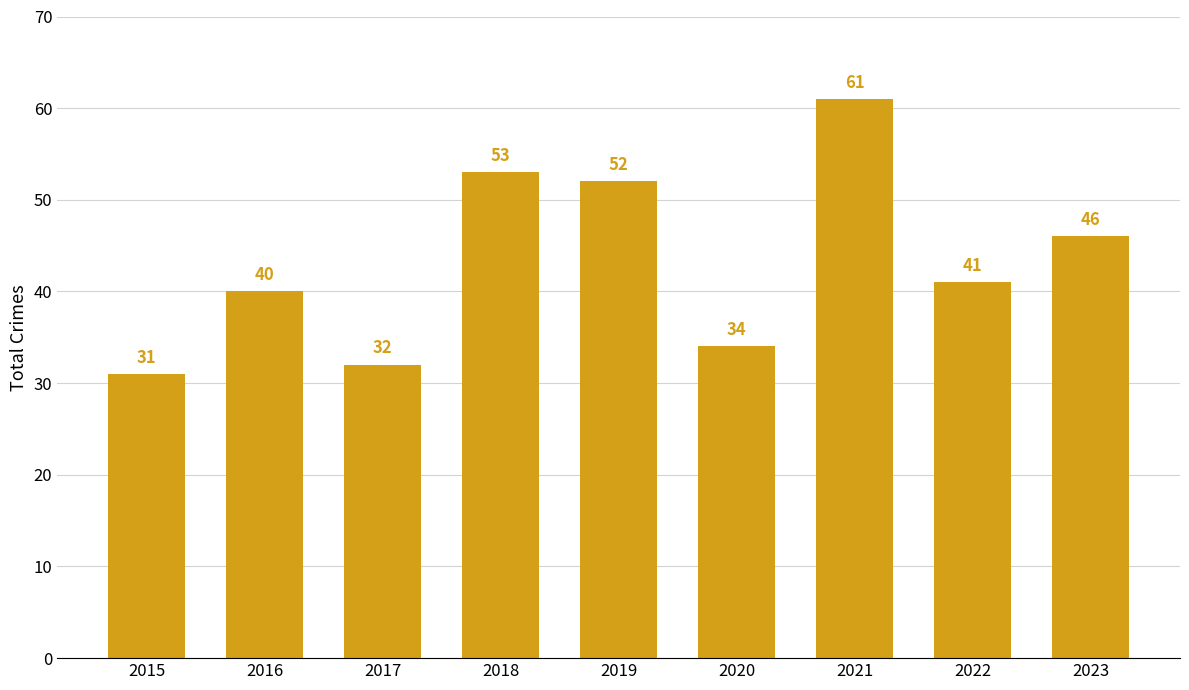

Where is the data nearest to the value 46?

2023